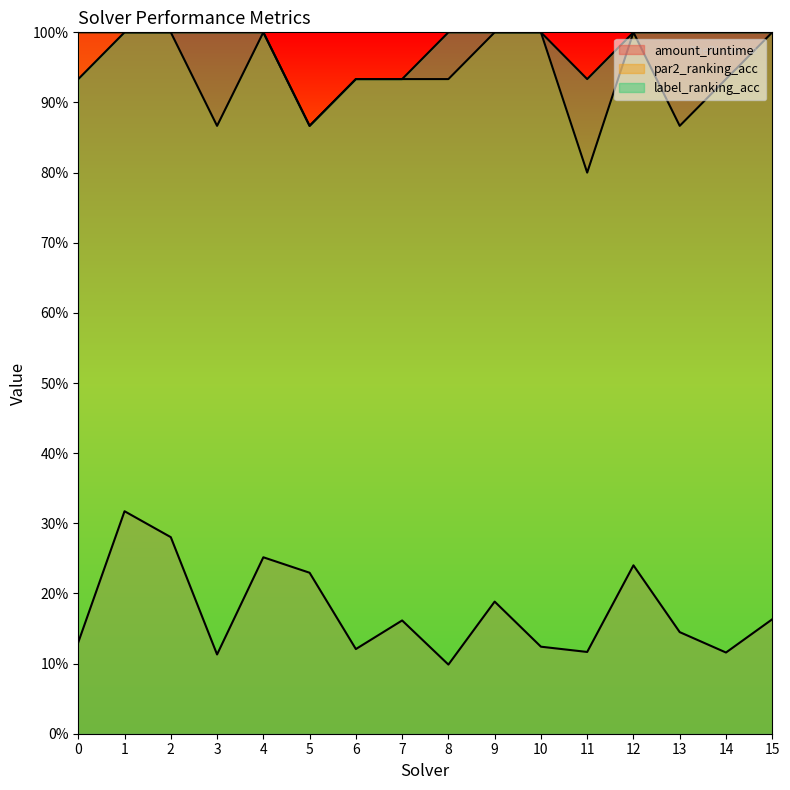

Rank the categories by amount_runtime value from lowest to highest.

8, 3, 14, 11, 6, 10, 0, 13, 7, 15, 9, 5, 12, 4, 2, 1